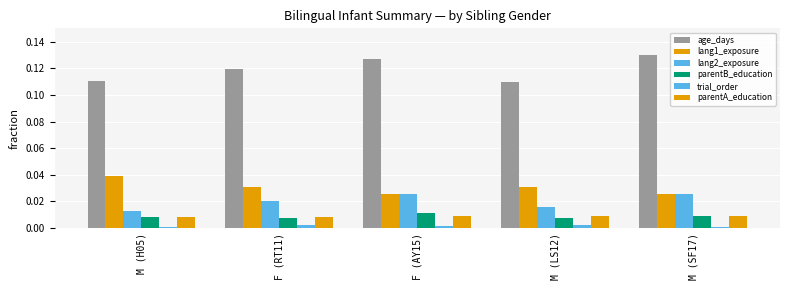

Does the chart contain stacked bars?

No